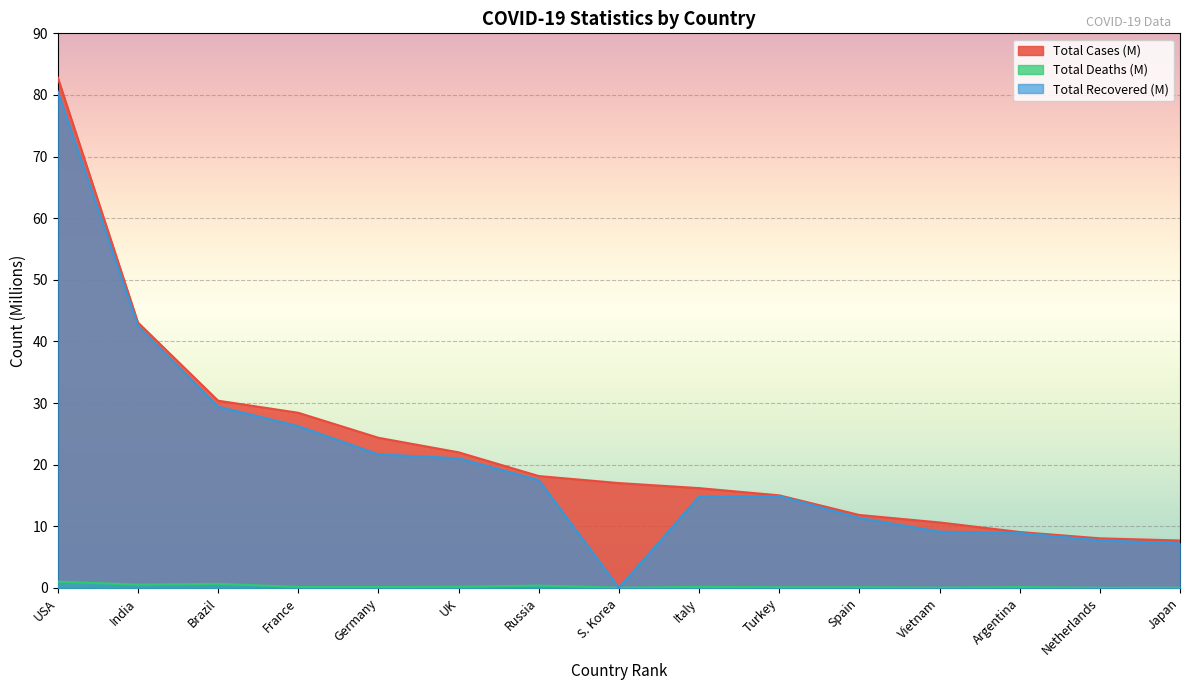

List the labels in order of Total Deaths (M) value, largest first.

USA, Brazil, India, Russia, UK, Italy, France, Germany, Argentina, Spain, Turkey, Vietnam, Japan, S. Korea, Netherlands